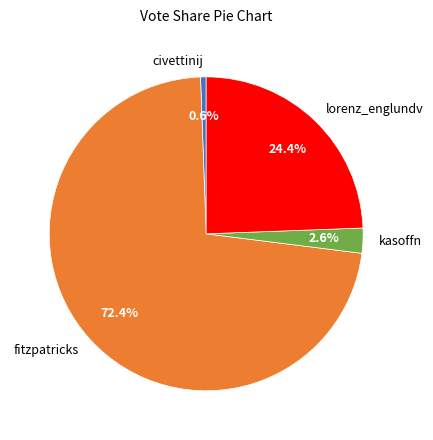

What percentage do fitzpatricks and civettinij together represent?

73.0%